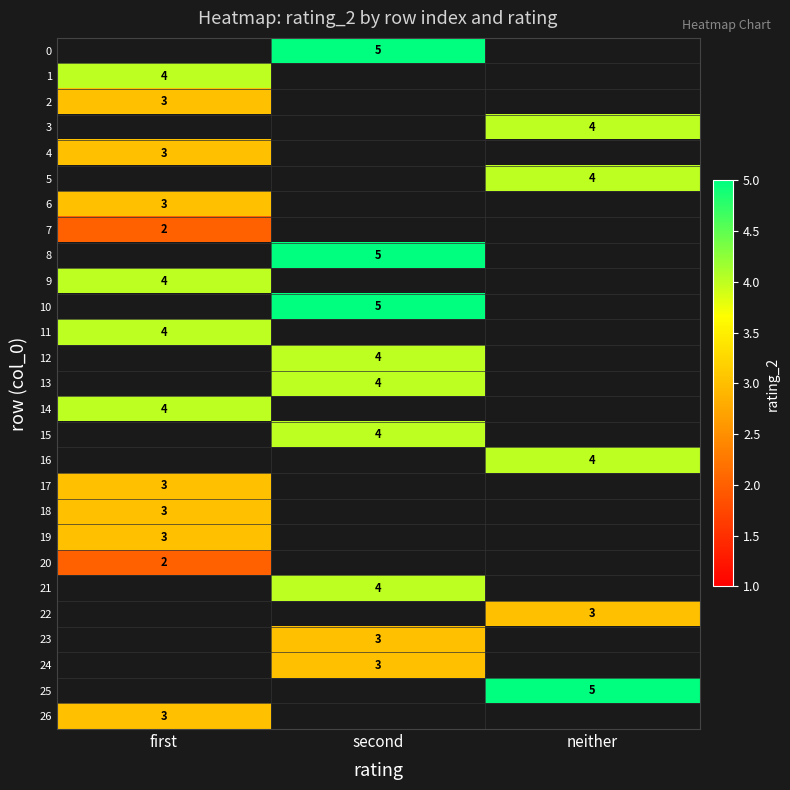

True or false: 9 has a value of 2 at first.

False